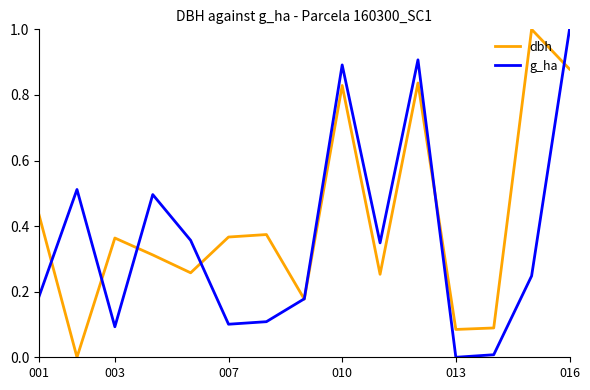

Which series has the largest total across all categories?

dbh